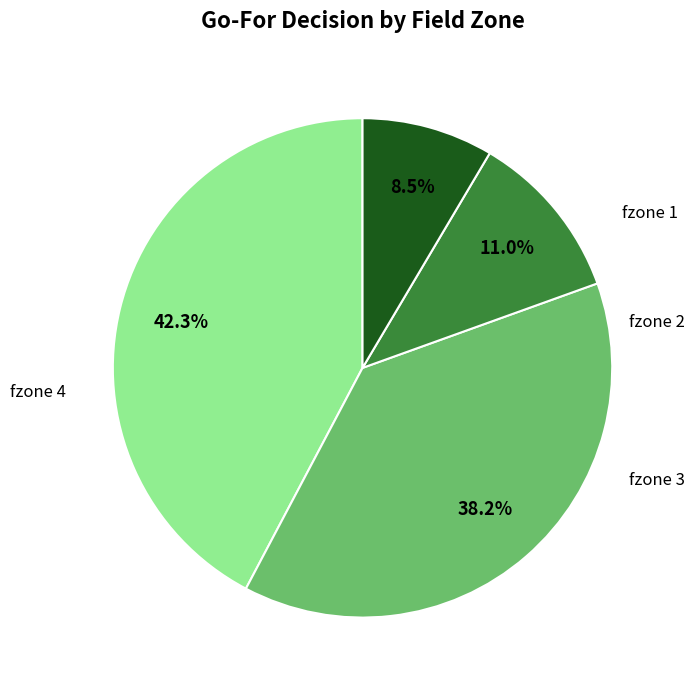

Does any single category account for the majority?

No